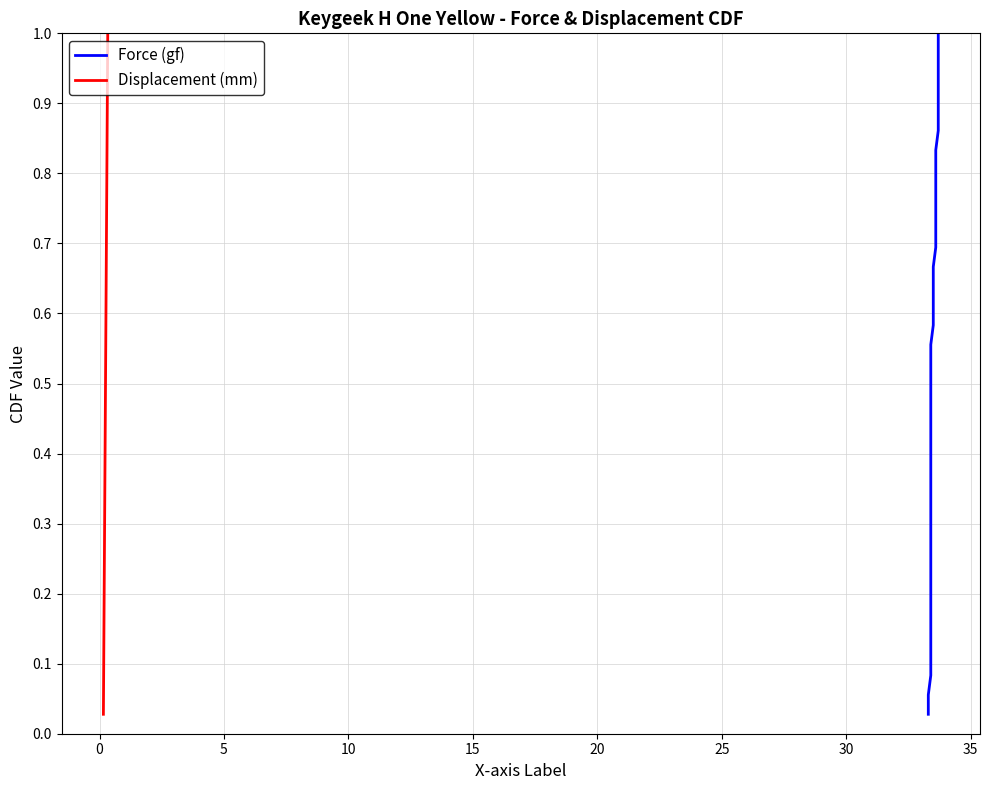

True or false: Displacement (mm) and Force (gf) intersect in this chart.

False